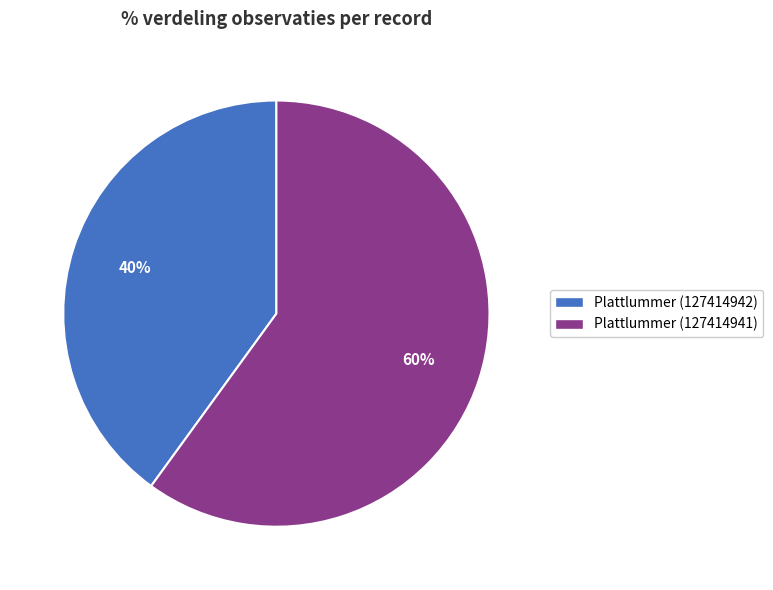

Between Plattlummer (127414941) and Plattlummer (127414942), which is larger?

Plattlummer (127414941)